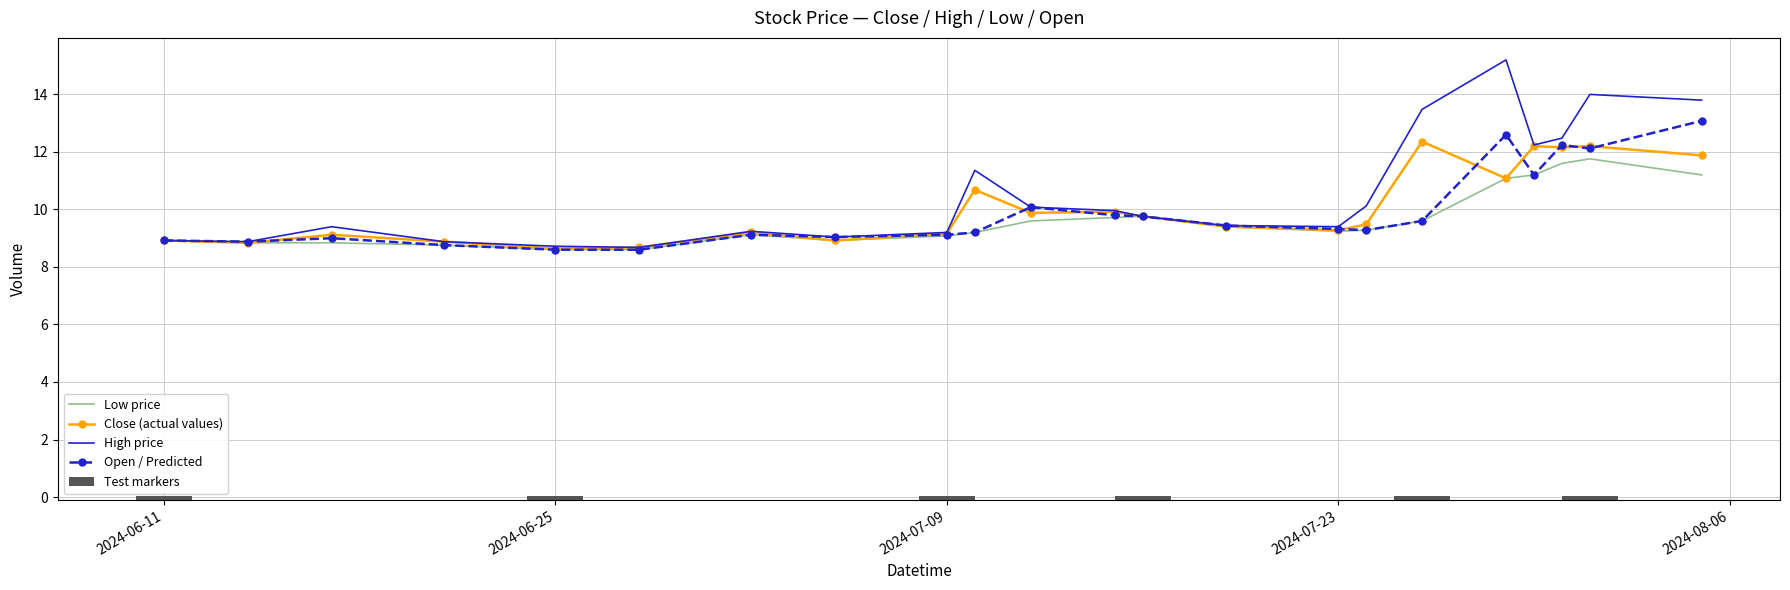

How many values in the Low price series are below 9?

7